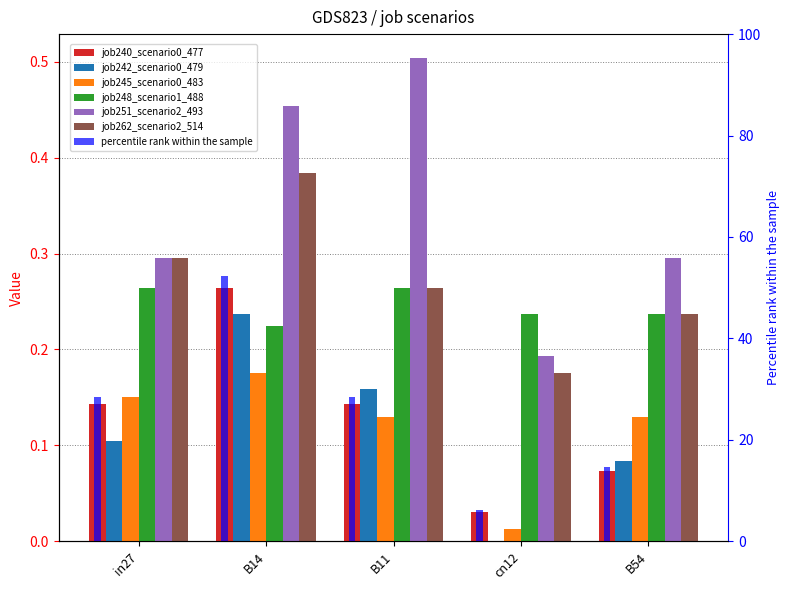

How many data points does each series have?

5